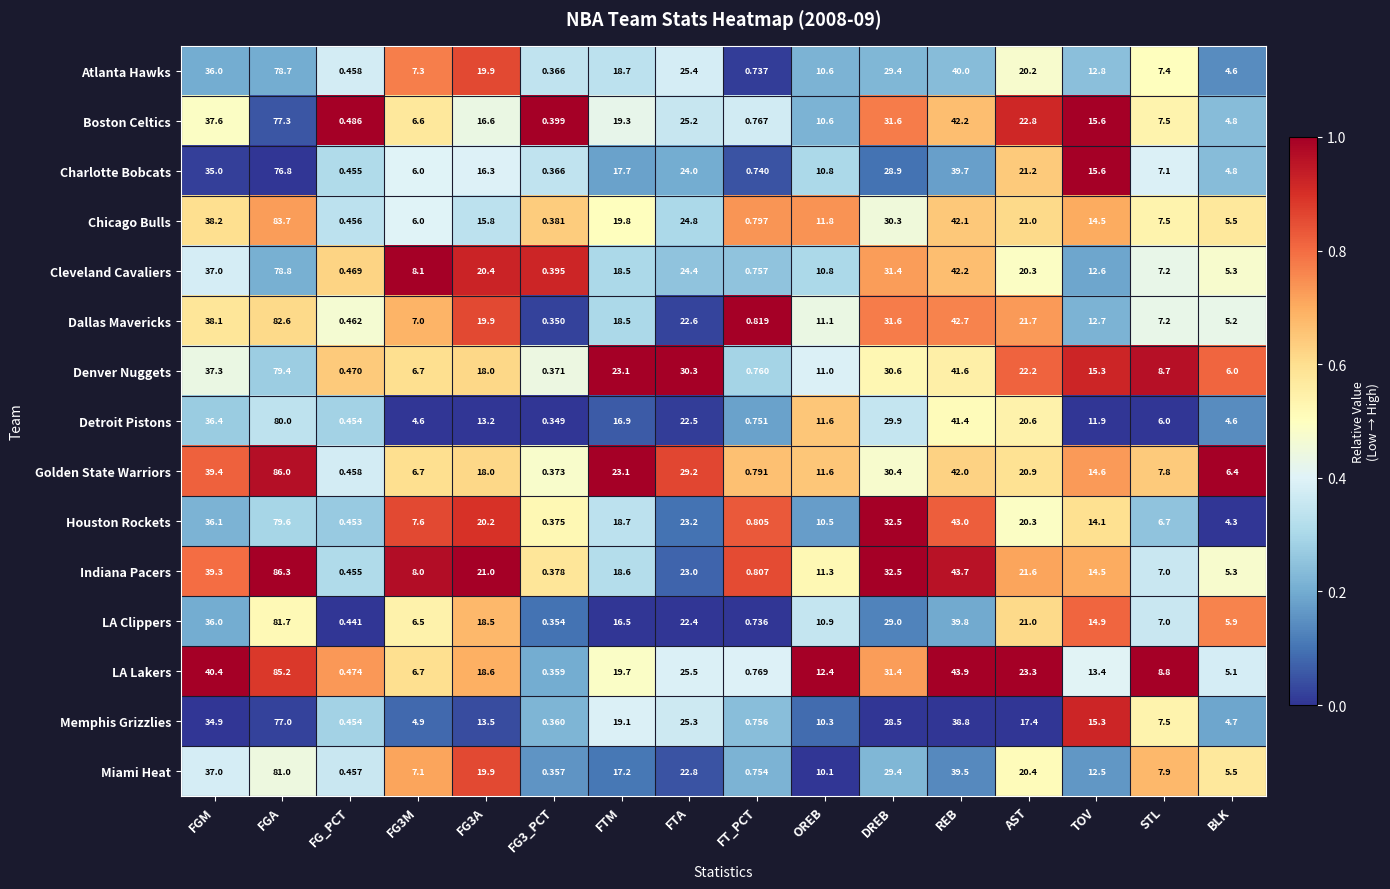

What is the total value across all series at FG3A?

269.8